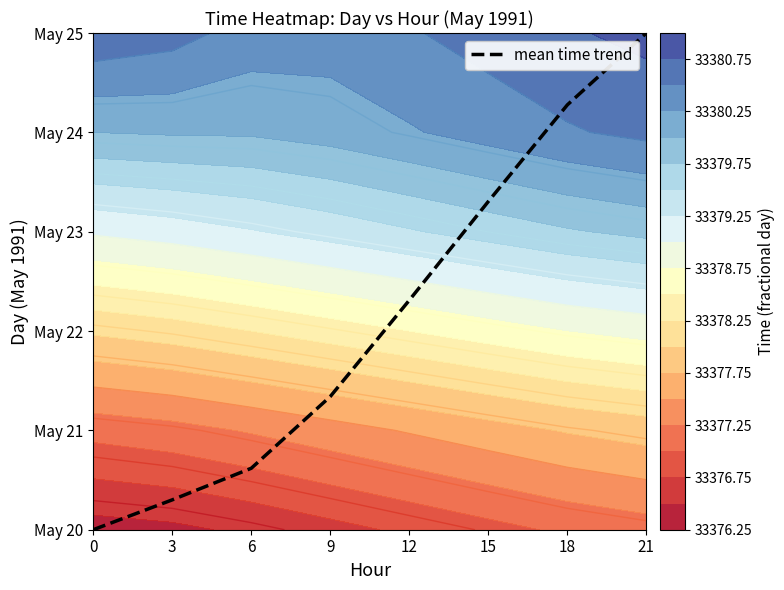

How many data points are less than 22?

4